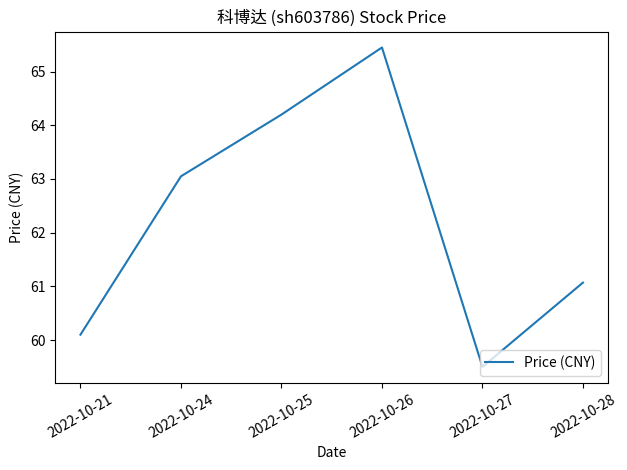

Which has a higher value, 2022-10-25 or 2022-10-28?

2022-10-25